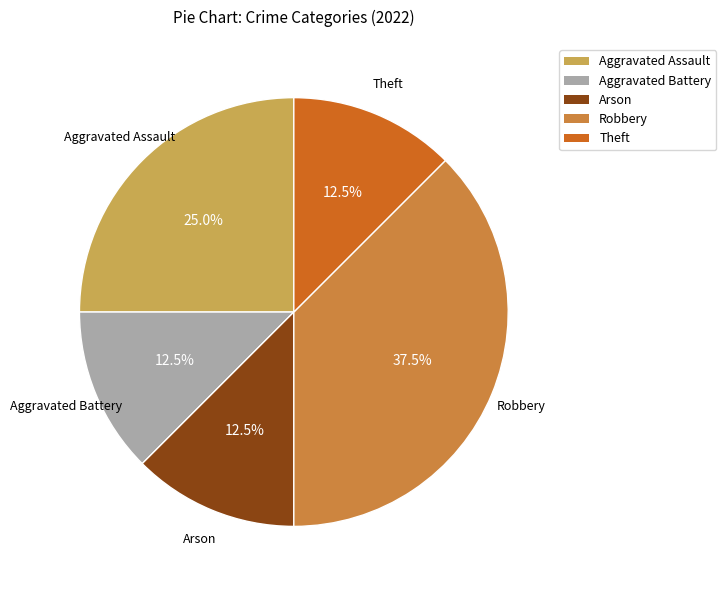

How many slices are in this pie chart?

5